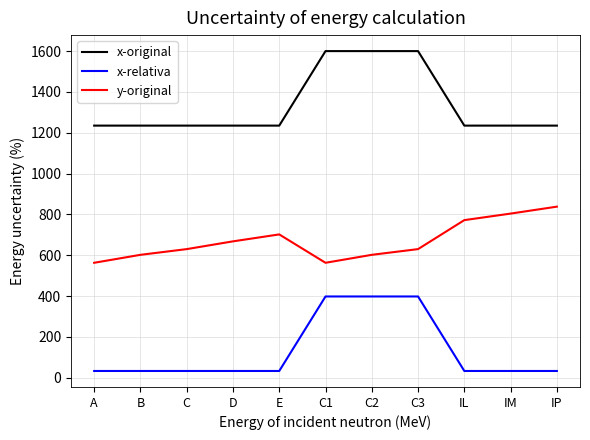

How many lines are shown in the chart?

3